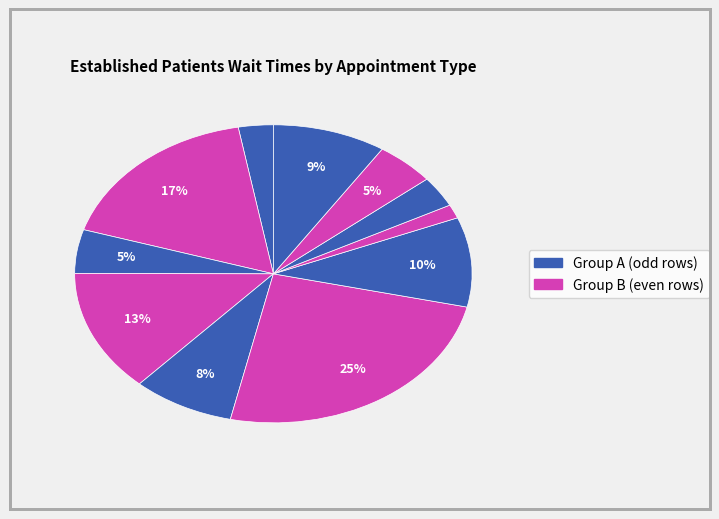

How many slices are in this pie chart?

11